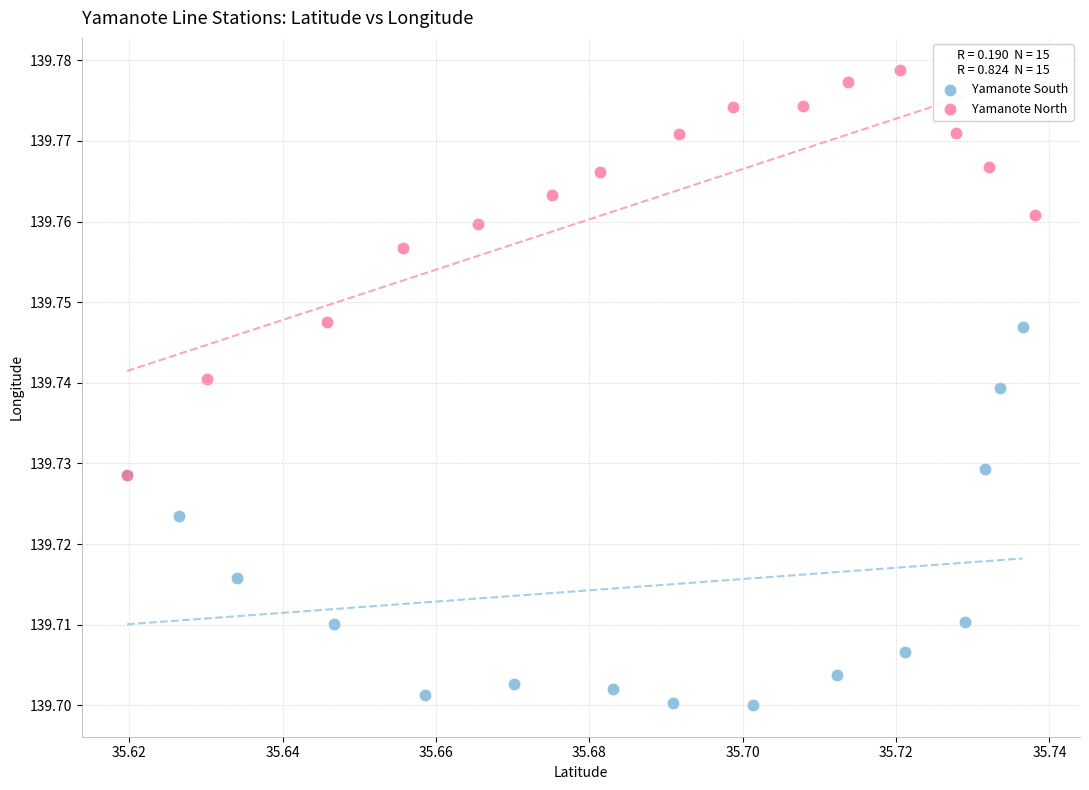

Which series reaches the maximum Y coordinate?

Yamanote North